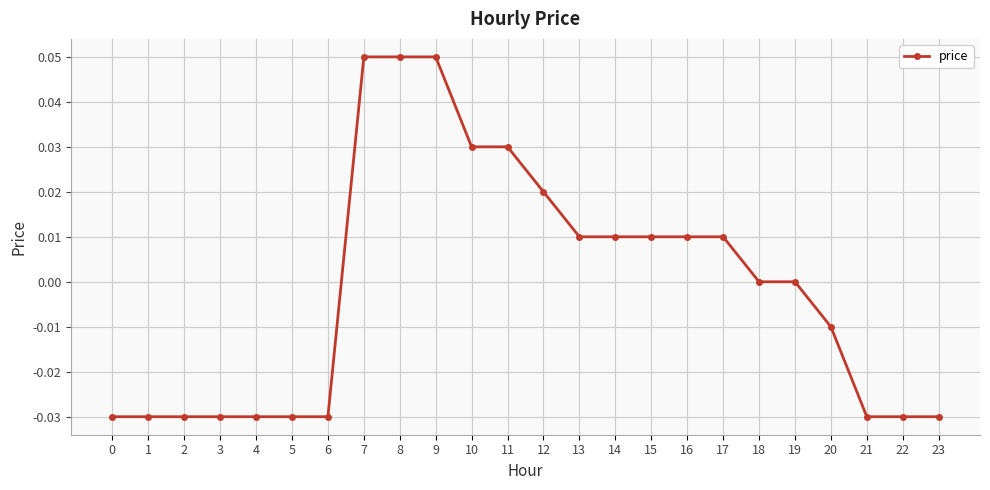

True or false: the data shows -0.0 at 0.

True